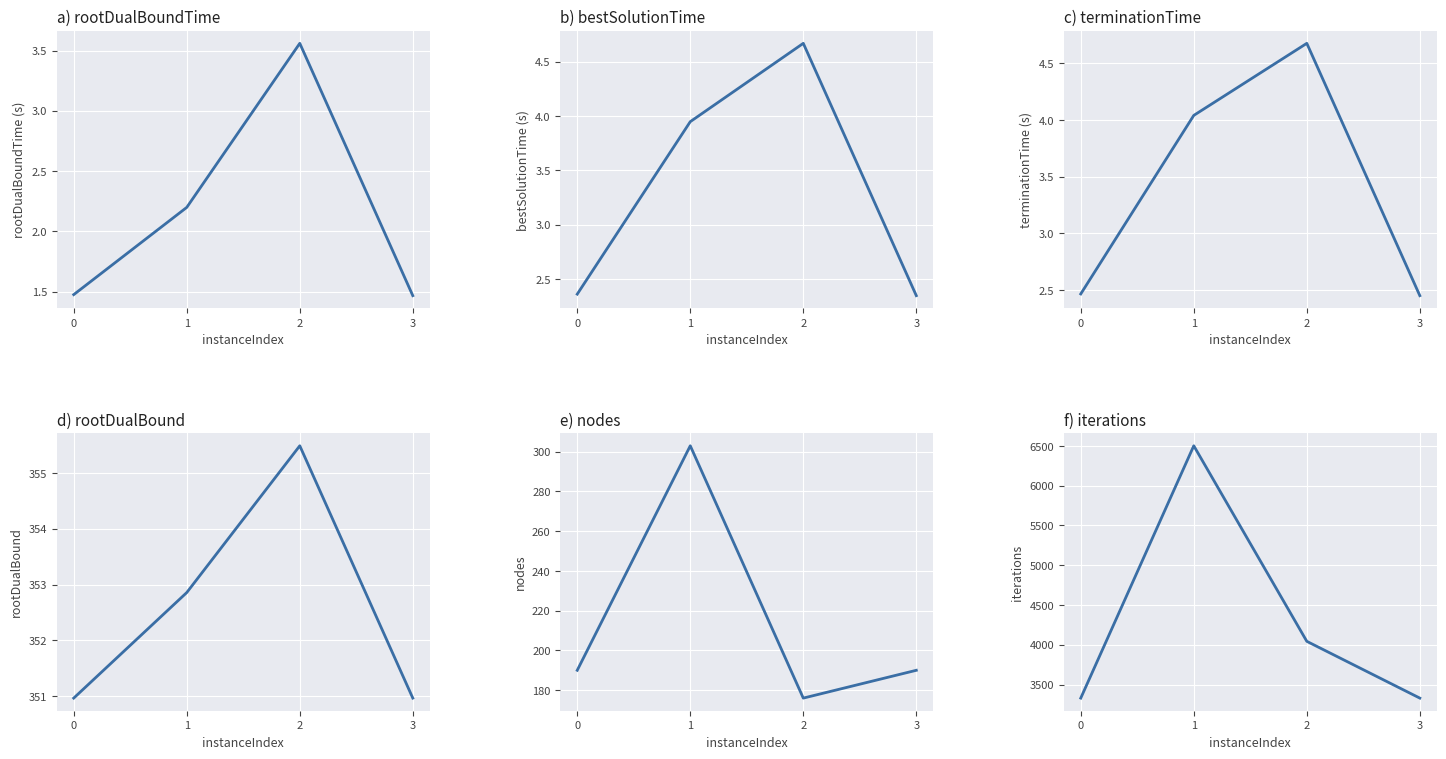

True or false: nodes and iterations cross at least once.

False